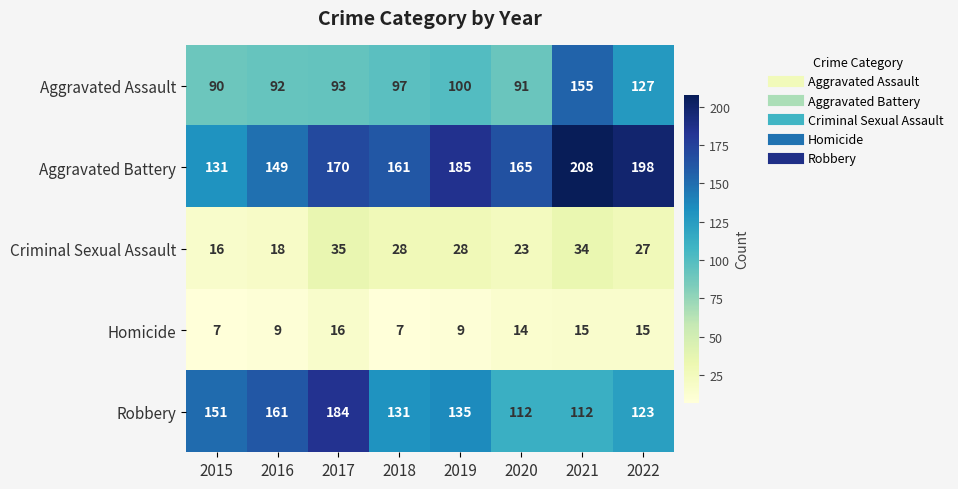

At which label is Aggravated Battery closest to 169?

2017